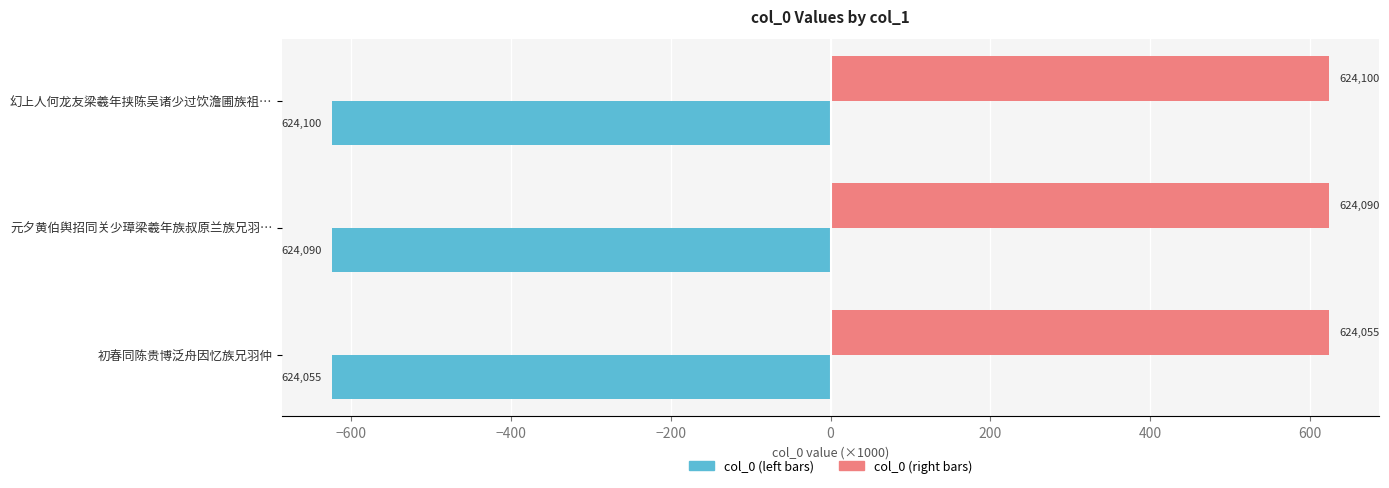

Reading right to left, list all the values displayed in this chart.

col_0 (left): -624.1	-624.1	-624.1
col_0 (right): 624.1	624.1	624.1